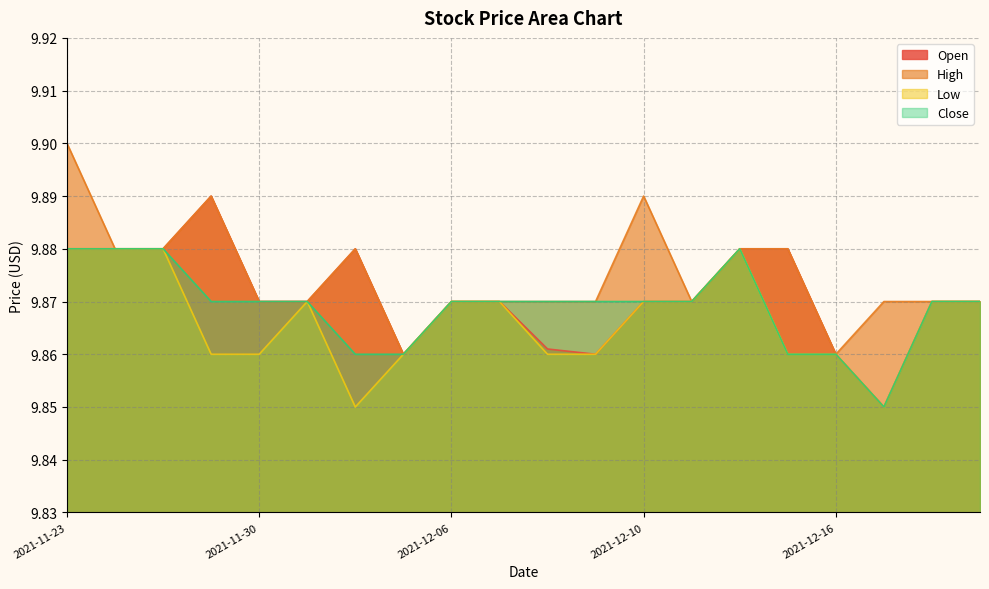

True or false: Close and Low intersect in this chart.

False